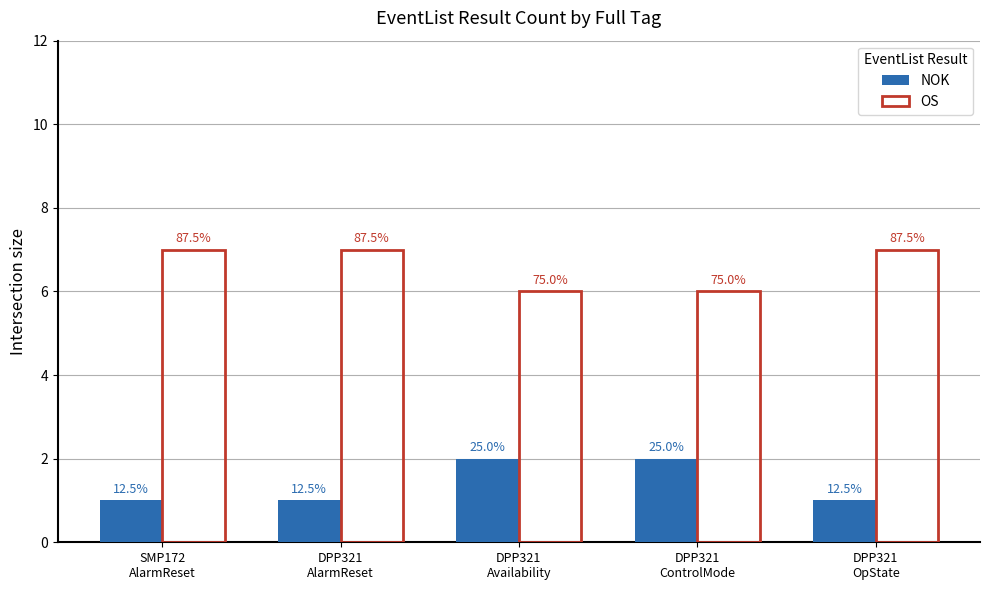

What is the minimum value shown in the chart?

1